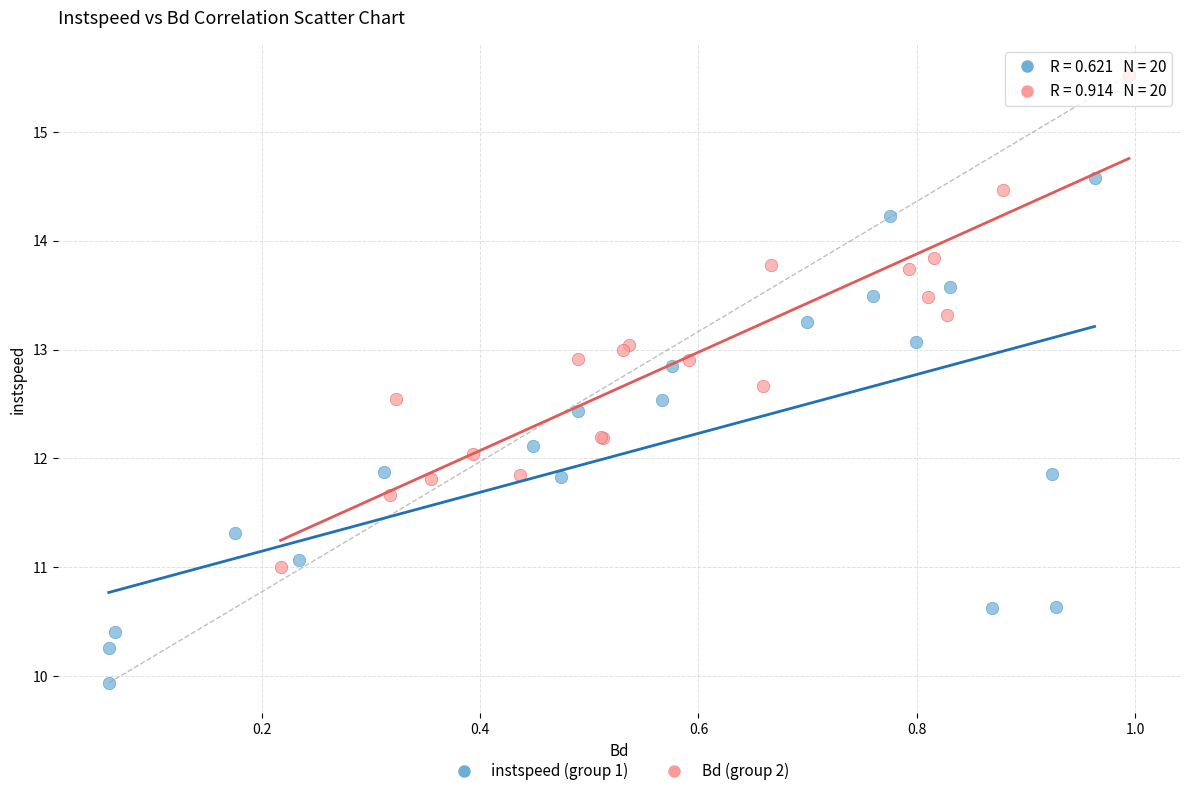

Which series contains the highest Y value?

Bd (group 2)